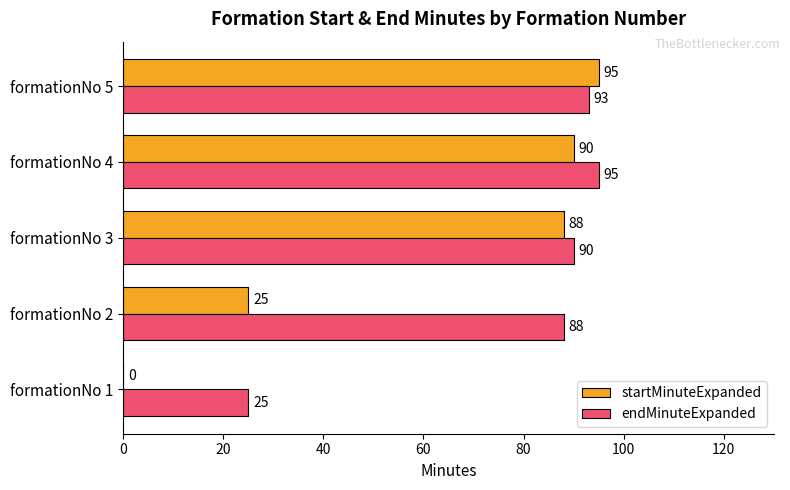

Which series has the widest spread of values?

startMinuteExpanded